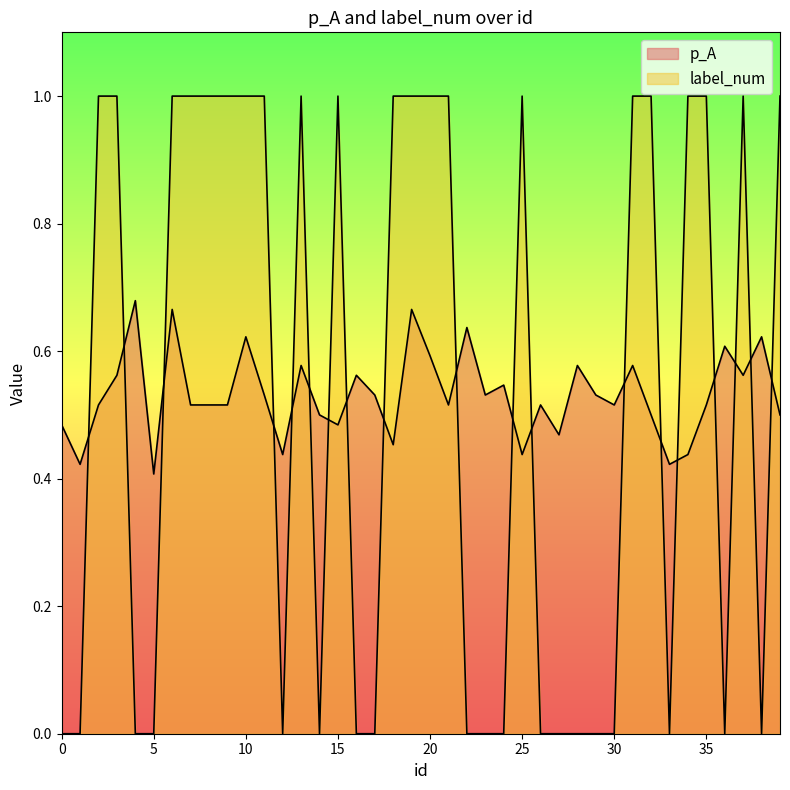

Where is the first local minimum for p_A?

1